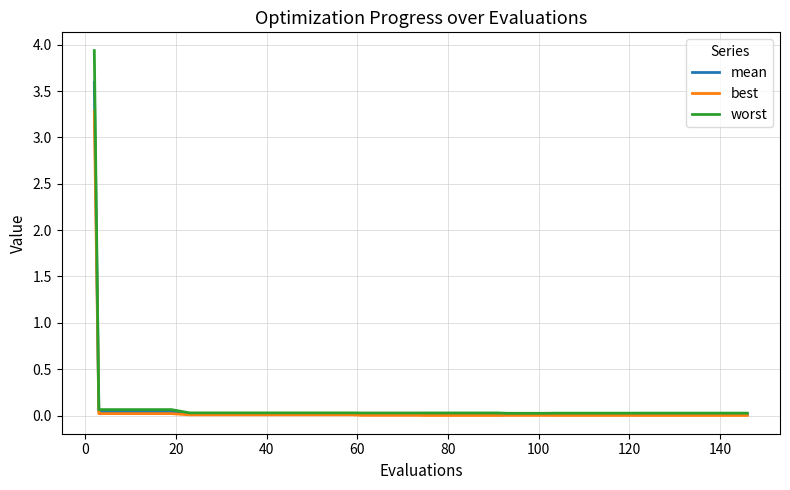

List the series in order of their peak value, highest first.

worst, mean, best